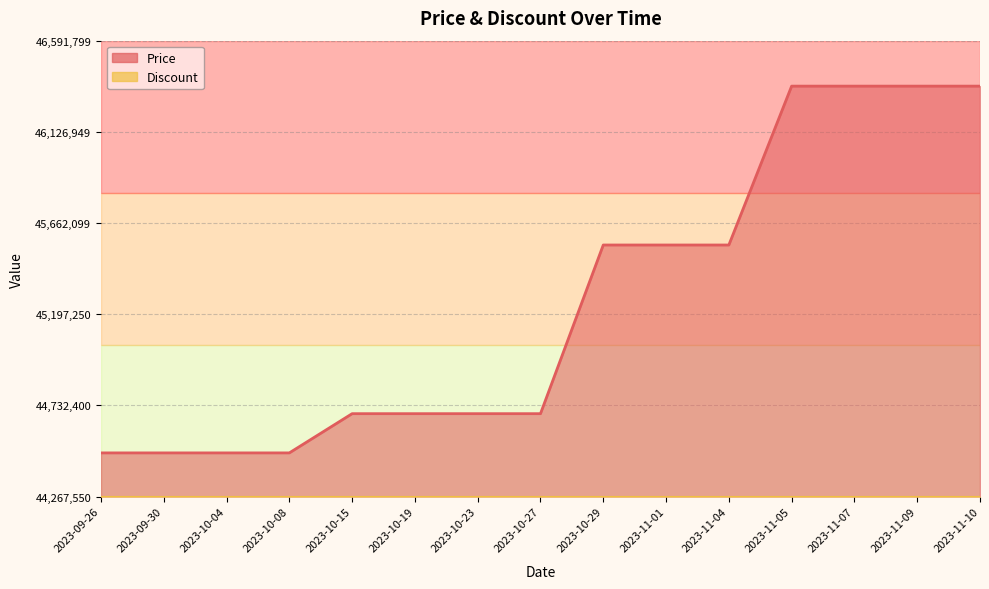

How many data points does each series have?

15